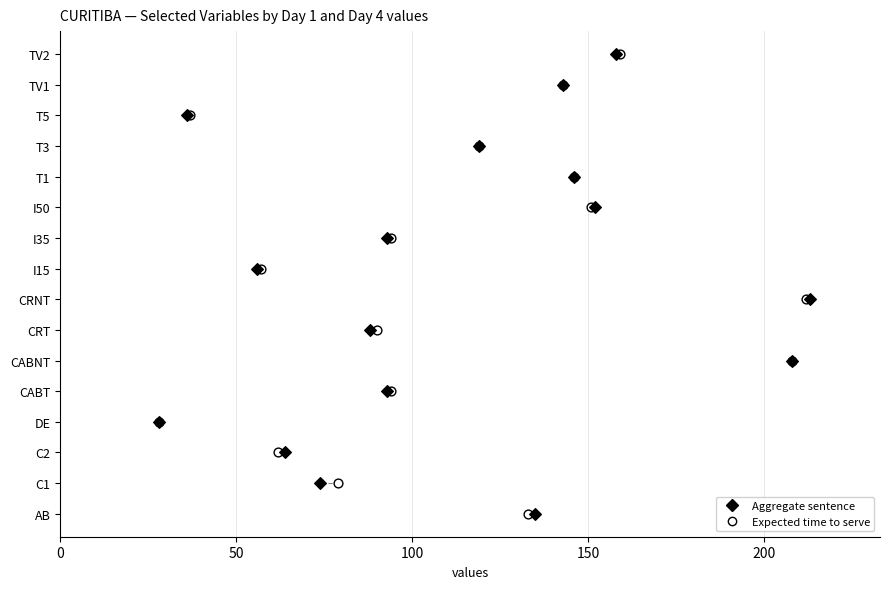

What are all the series names shown in the legend?

Aggregate sentence, Expected time to serve